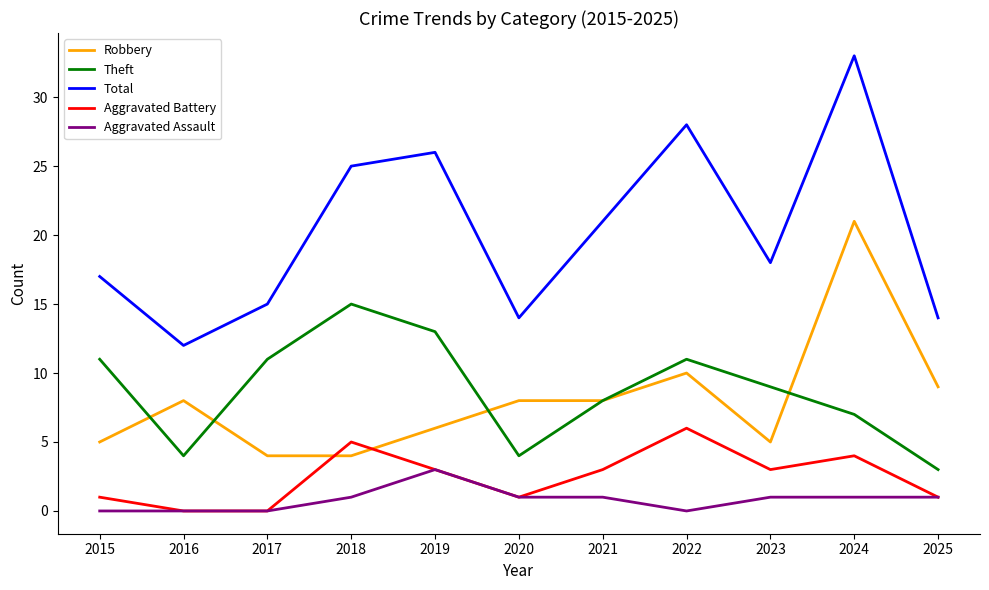

What value does the Total series have at 2019?

26